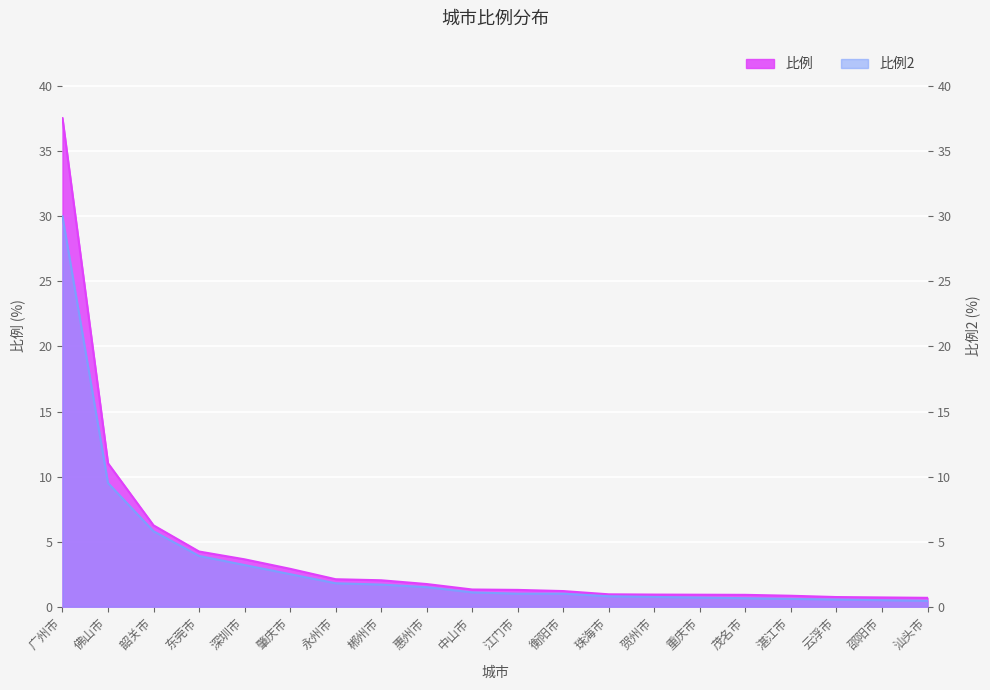

Which category has the lowest value across all series?

汕头市